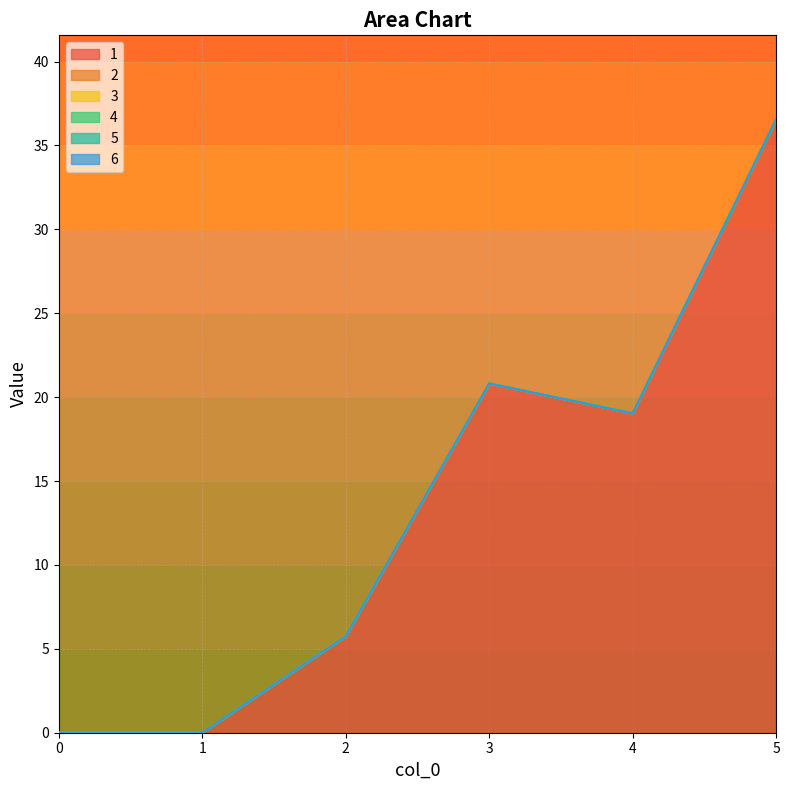

What is the total value across all series at 3?

20.8